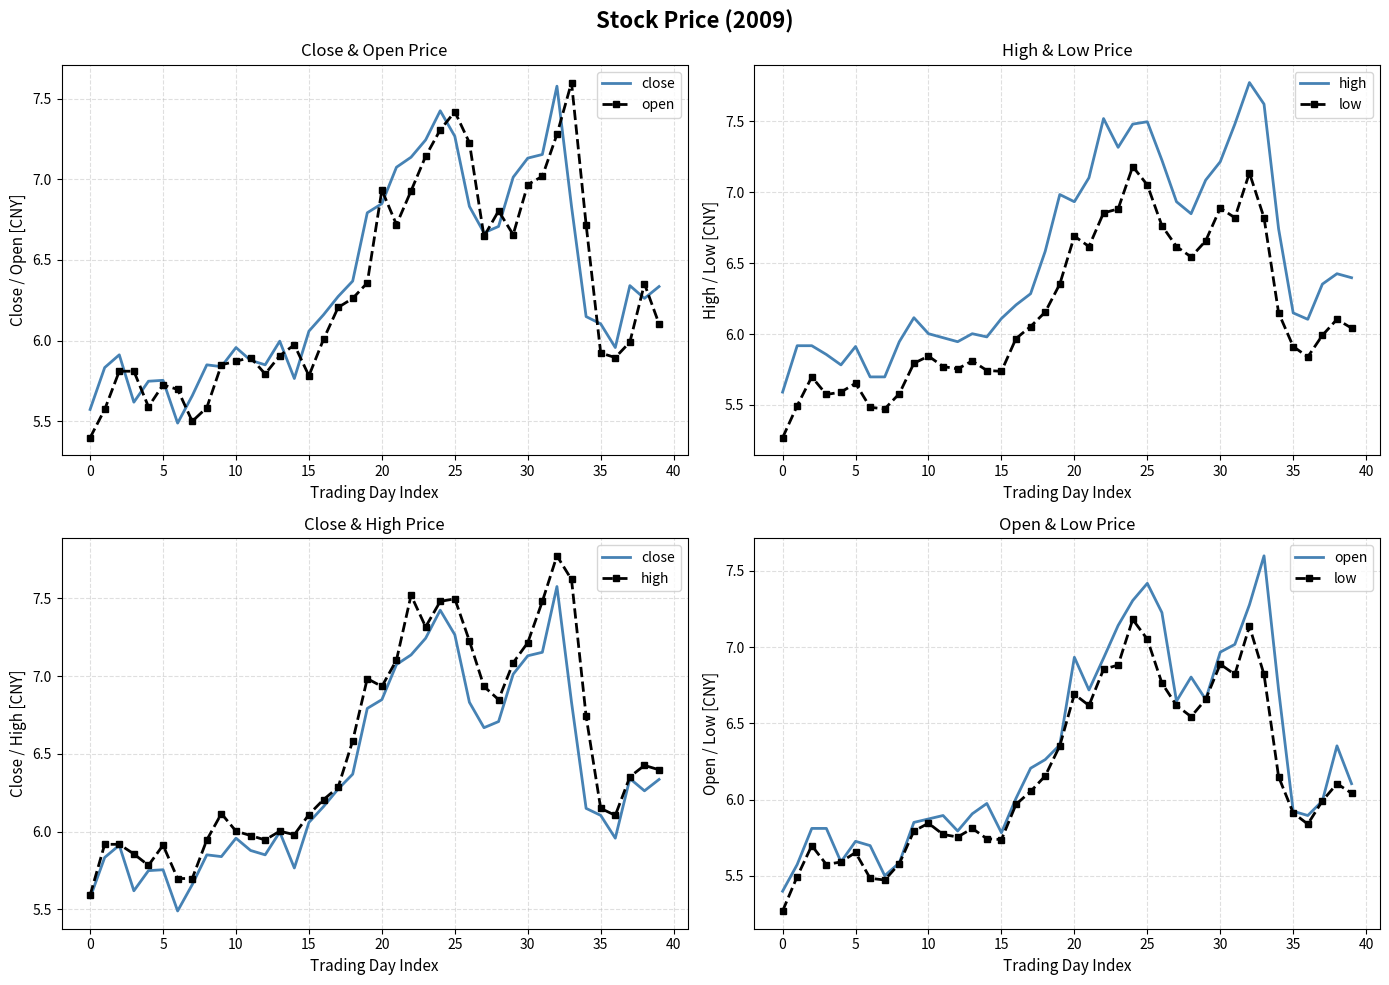

Reading right to left, list all the values displayed in this chart.

close: 6.3	6.3	6.3	6.0	6.1	6.1	6.8	7.6	7.2	7.1	7.0	6.7	6.7	6.8	7.3	7.4	7.2	7.1	7.1	6.8	6.8	6.4	6.3	6.2	6.1	5.8	6.0	5.9	5.9	6.0	5.8	5.9	5.7	5.5	5.8	5.7	5.6	5.9	5.8	5.6
open: 6.1	6.4	6.0	5.9	5.9	6.7	7.6	7.3	7.0	7.0	6.7	6.8	6.6	7.2	7.4	7.3	7.1	6.9	6.7	6.9	6.4	6.3	6.2	6.0	5.8	6.0	5.9	5.8	5.9	5.9	5.9	5.6	5.5	5.7	5.7	5.6	5.8	5.8	5.6	5.4
high: 6.4	6.4	6.4	6.1	6.1	6.7	7.6	7.8	7.5	7.2	7.1	6.8	6.9	7.2	7.5	7.5	7.3	7.5	7.1	6.9	7.0	6.6	6.3	6.2	6.1	6.0	6.0	5.9	6.0	6.0	6.1	5.9	5.7	5.7	5.9	5.8	5.9	5.9	5.9	5.6
low: 6.0	6.1	6.0	5.8	5.9	6.1	6.8	7.1	6.8	6.9	6.7	6.5	6.6	6.8	7.1	7.2	6.9	6.9	6.6	6.7	6.4	6.2	6.1	6.0	5.7	5.7	5.8	5.8	5.8	5.8	5.8	5.6	5.5	5.5	5.7	5.6	5.6	5.7	5.5	5.3